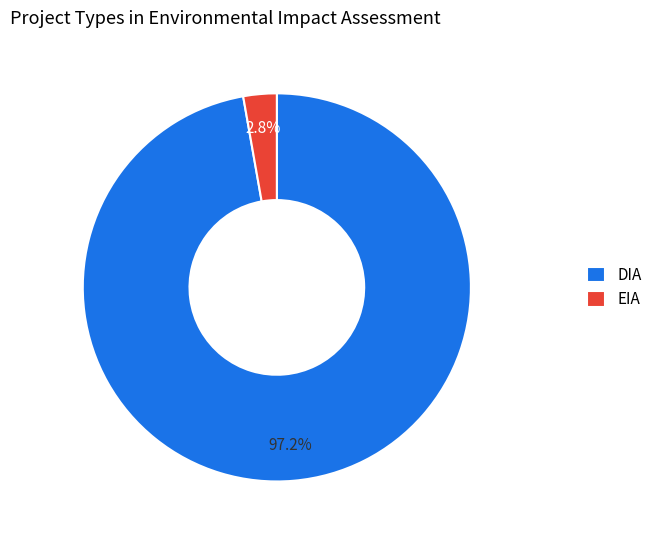

What percentage is the DIA slice, to the nearest percent?

97%